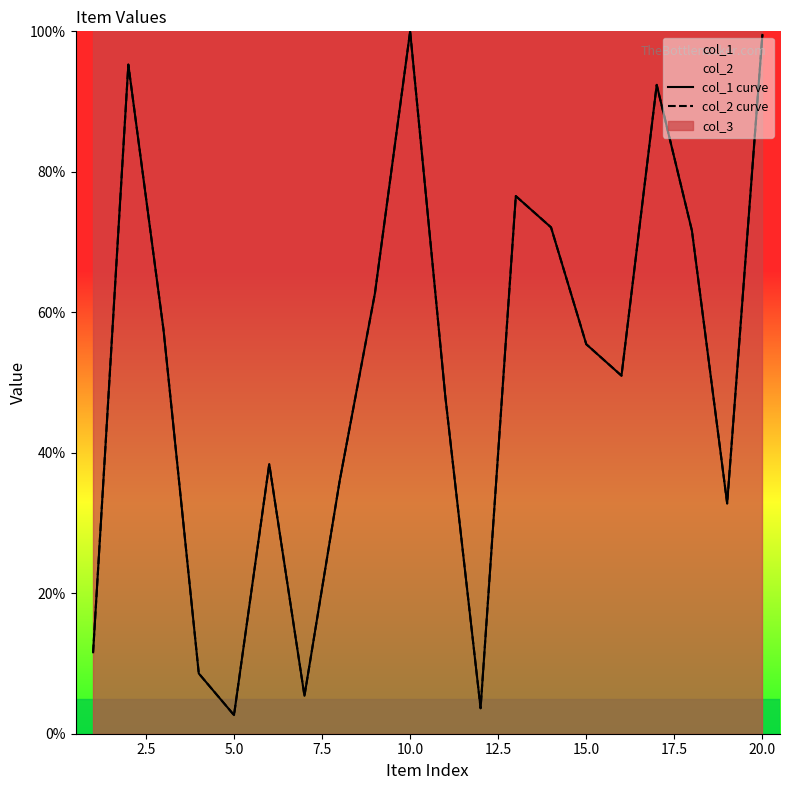

Read the col_2 curve value at 15.0.

55.5